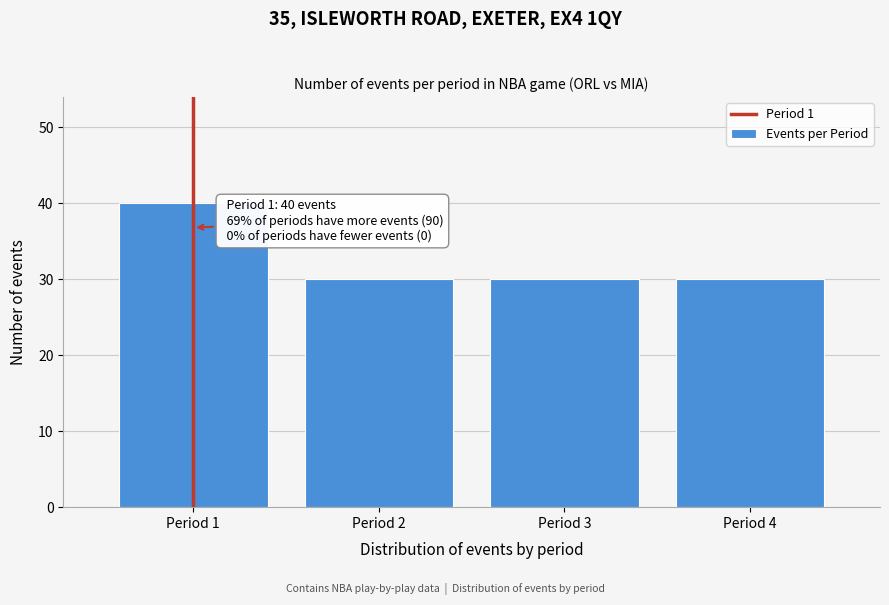

Reading right to left, what are all the values shown in this chart?

Period 4=30	Period 3=30	Period 2=30	Period 1=40